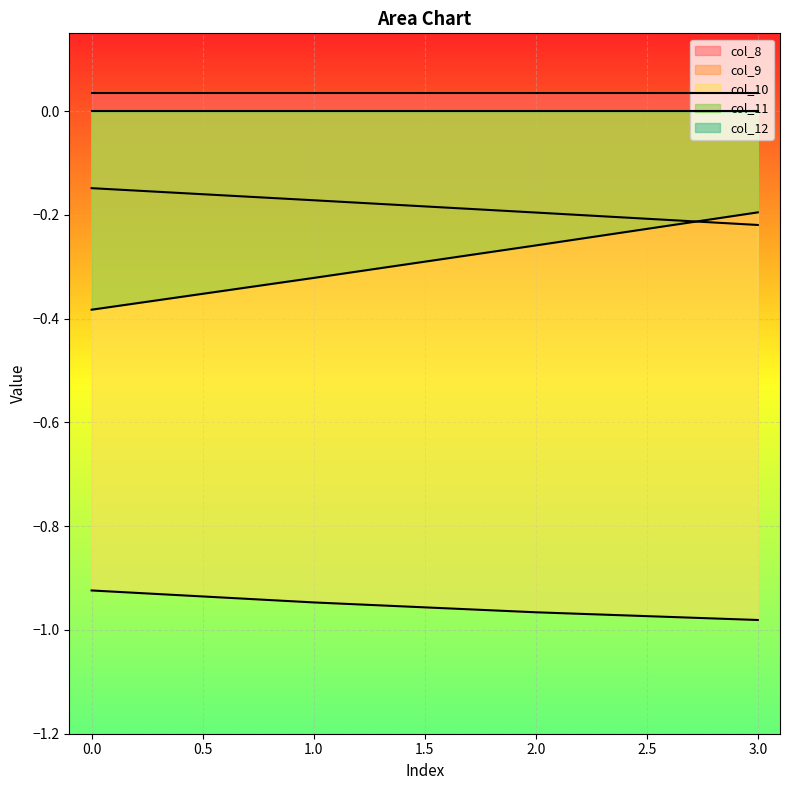

True or false: col_10 has a value of -1.6 at 2.0.

False